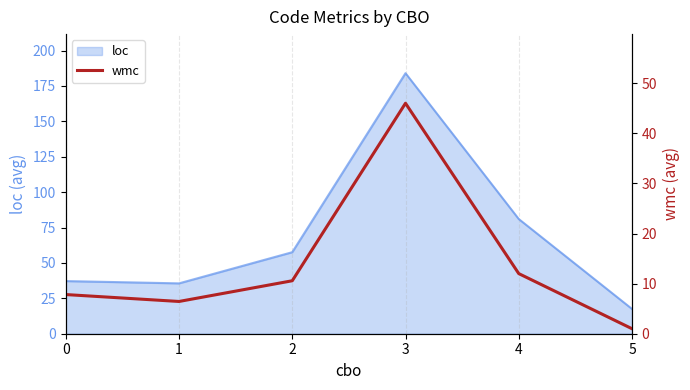

The value of loc at 0 is 37.2. True or false?

True